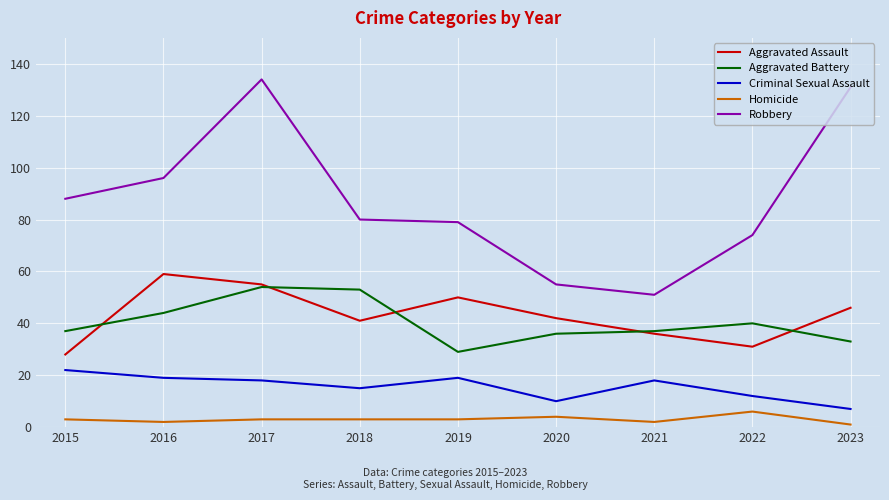

At which label does Aggravated Assault first exceed 42?

2016